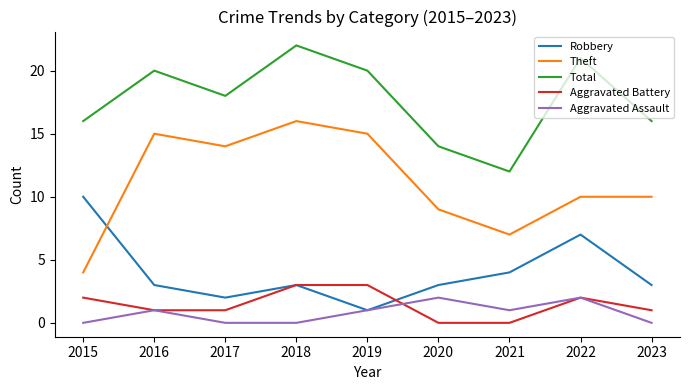

What is the total value across all series at 2019?

40